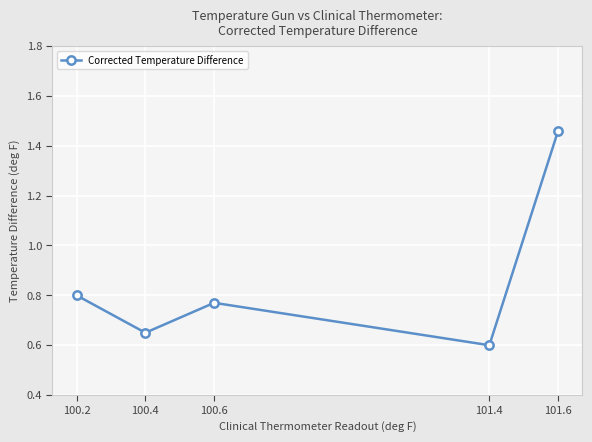

What position from the left is 101.6?

5